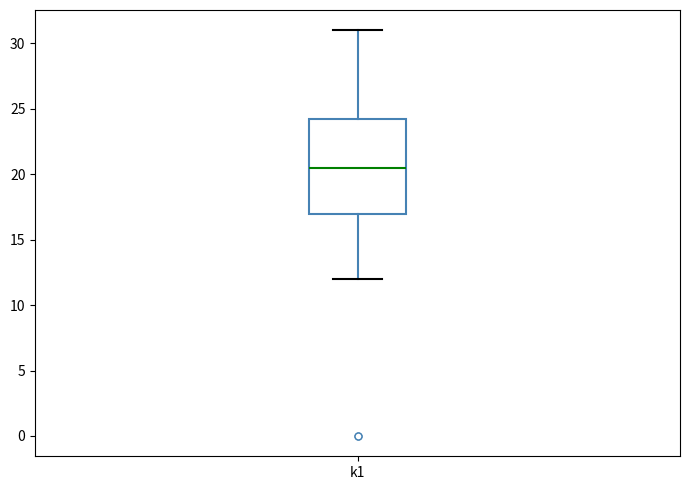

Read this box plot against the y-axis: the position of the median line, the range covered by the box, and the ends of both whiskers. The values are not printed on the chart, so give them approximately, as read against the axis.

median 20.5, box 17.0 to 24.5, whiskers 12.0 to 31.0